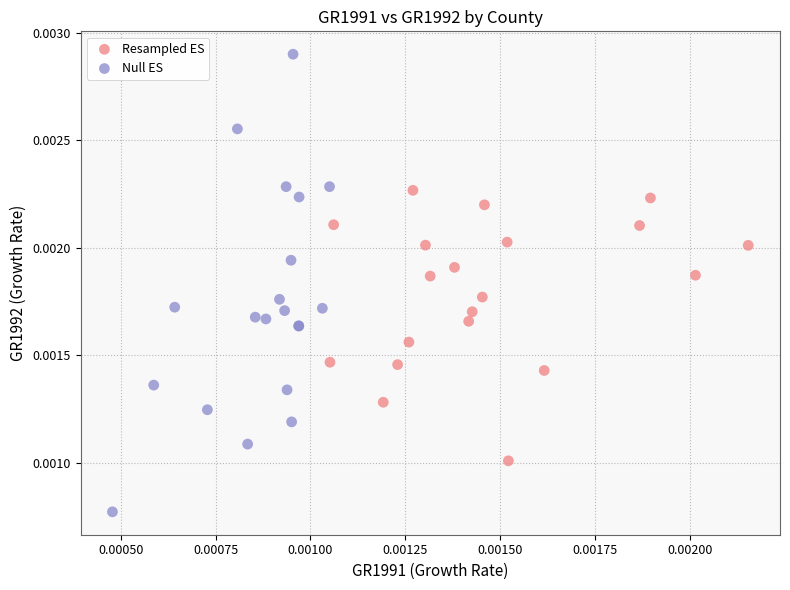

What are all the series names shown in the legend?

Resampled ES, Null ES